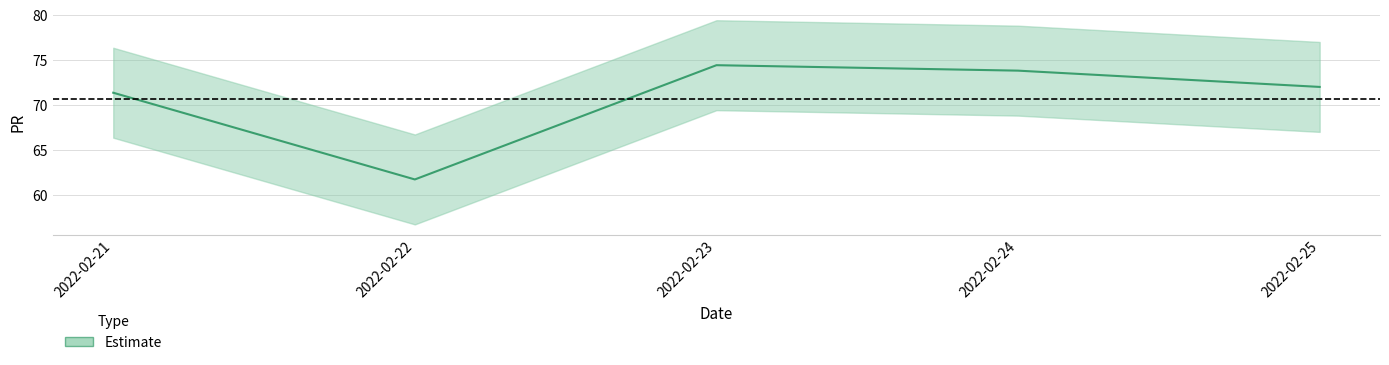

Reading left to right, list all the values displayed in this chart.

71.4	61.7	74.4	73.8	72.0